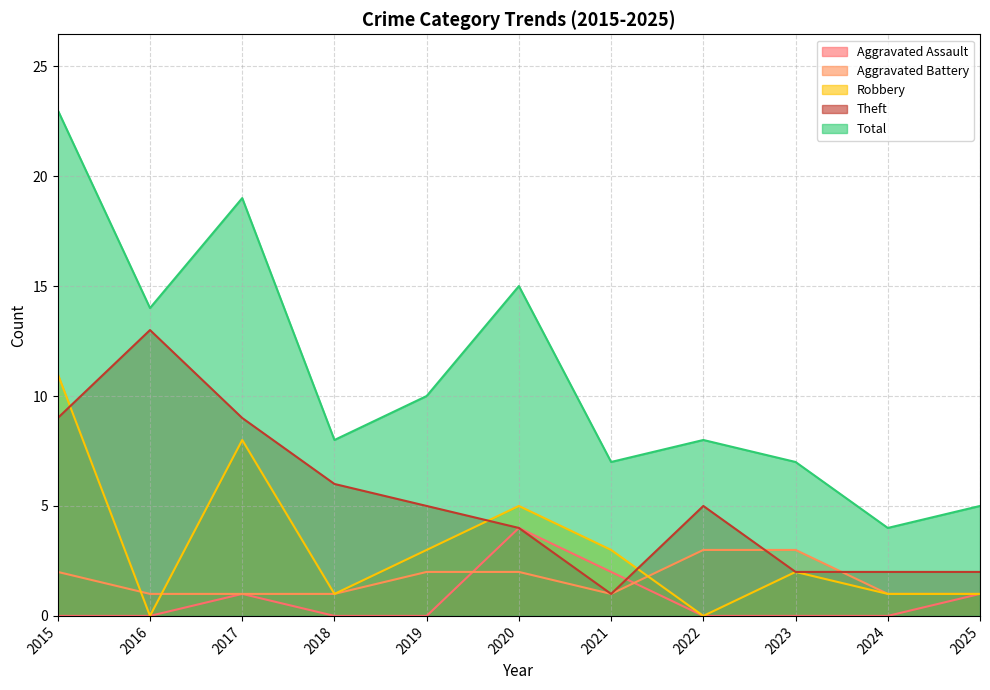

Between 2023 and 2024, which is larger?

2023